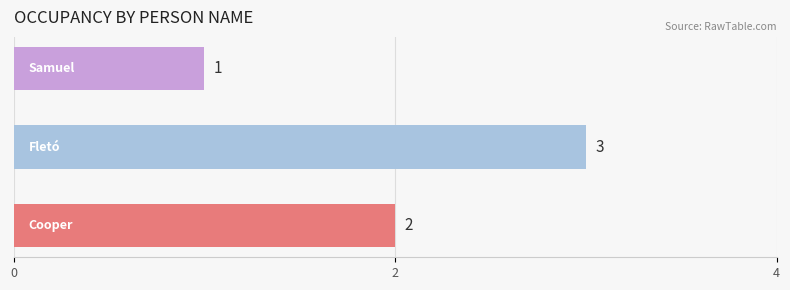

Count the values in the range 1 to 3.

3